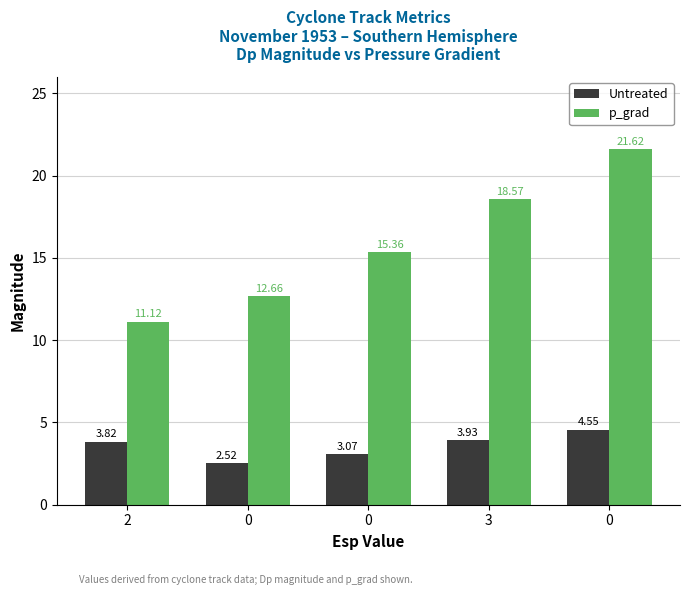

Rank the series at 3 from highest to lowest value.

p_grad, Untreated